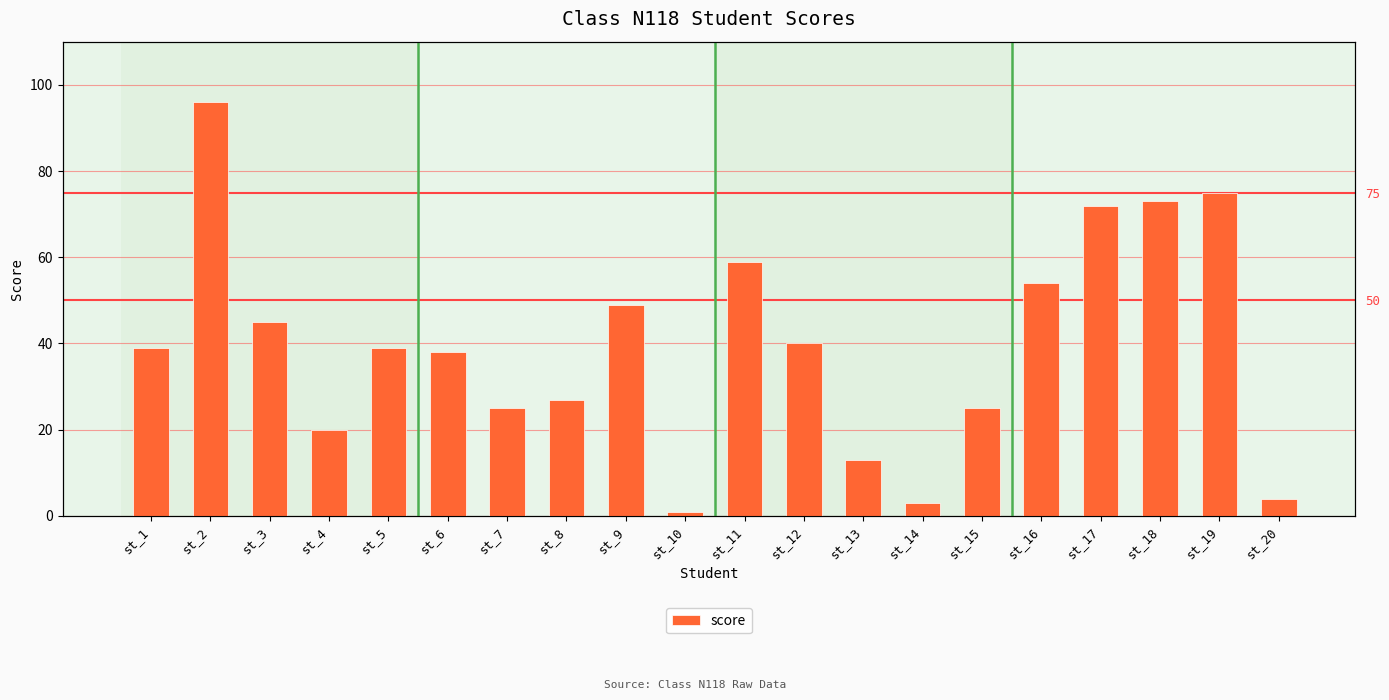

Reading right to left, extract all data points from this chart.

st_20=4	st_19=75	st_18=73	st_17=72	st_16=54	st_15=25	st_14=3	st_13=13	st_12=40	st_11=59	st_10=1	st_9=49	st_8=27	st_7=25	st_6=38	st_5=39	st_4=20	st_3=45	st_2=96	st_1=39